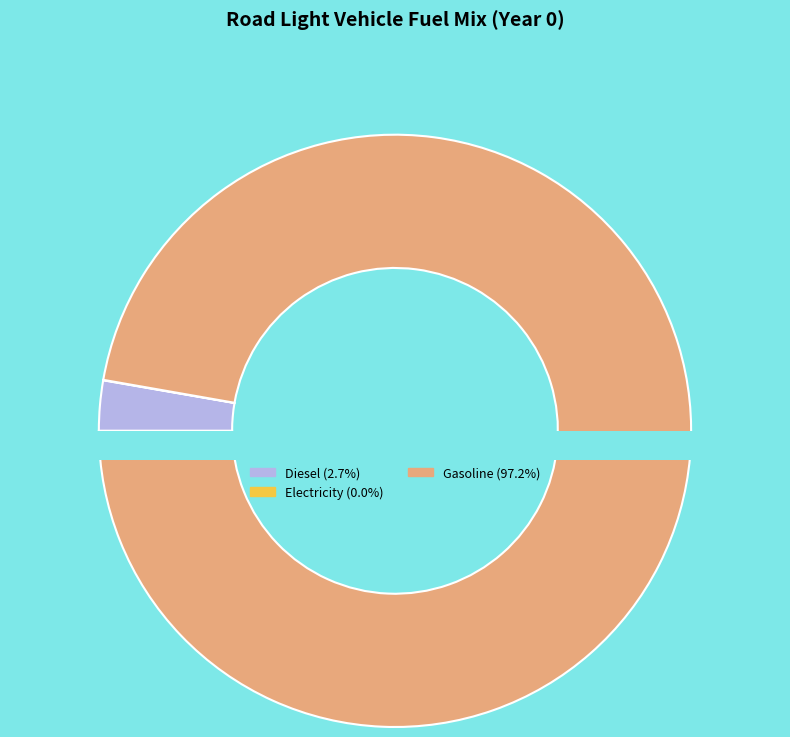

Rank the categories by value from highest to lowest.

gasoline, diesel, electricity